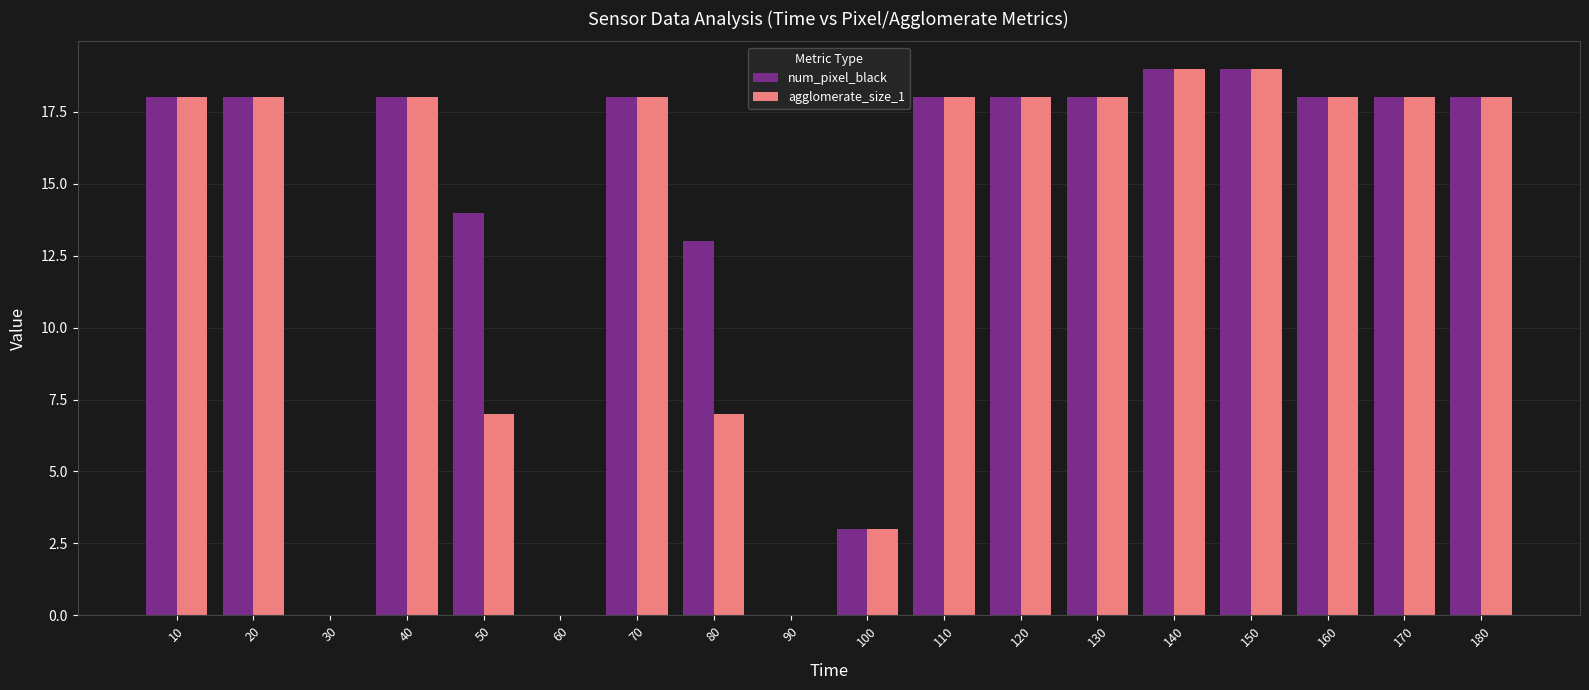

What is the maximum value shown in the chart?

19